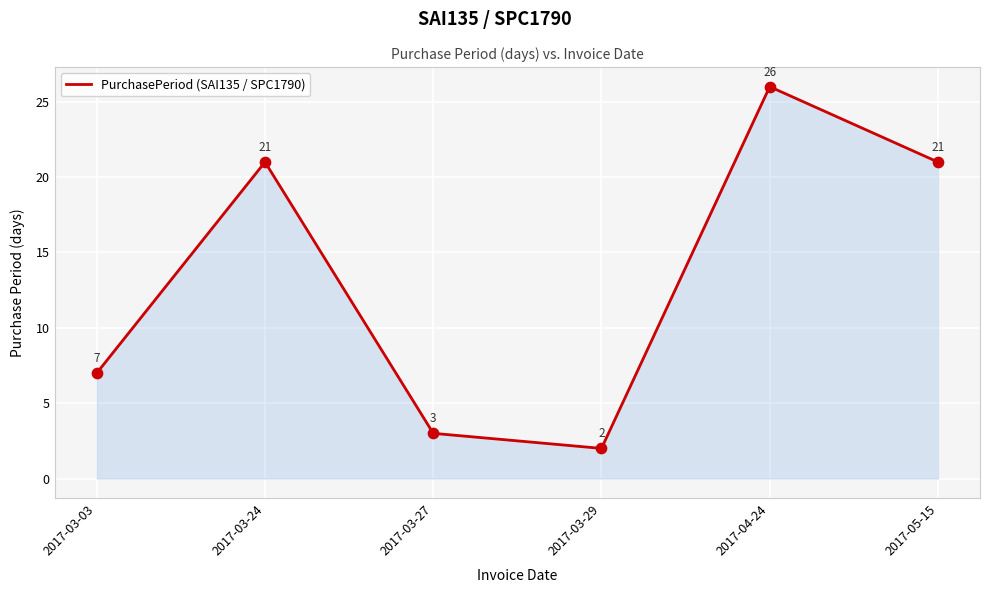

Approximately how many times larger is the value at 2017-03-24 compared to 2017-04-24?

0.8